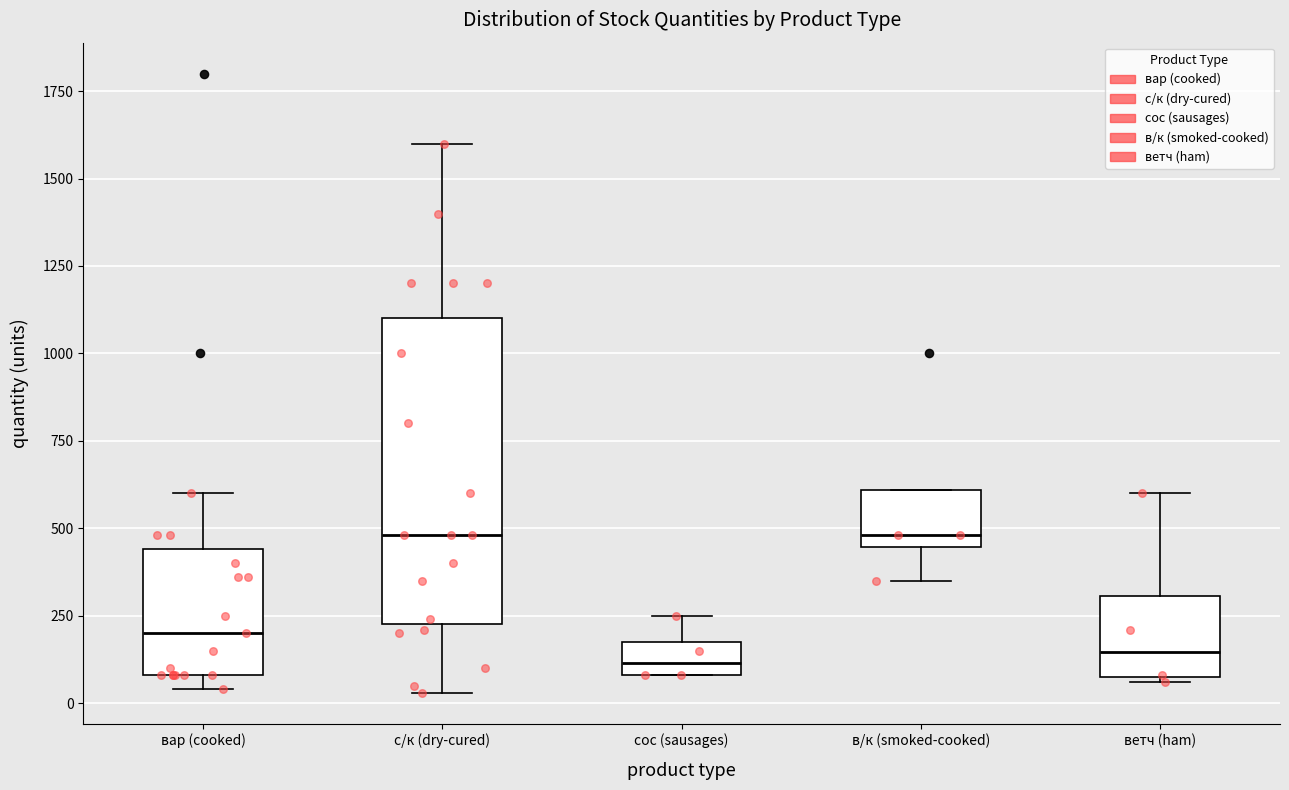

Reading left to right, read every box against the y-axis: the position of its median line, the range the box covers, and the ends of its whiskers. The values are not printed on the chart, so give them approximately, as read against the axis.

вар (cooked): median 200, box 100 to 450, whiskers 50 to 600
с/к (dry-cured): median 500, box 250 to 1100, whiskers 50 to 1600
сос (sausages): median 100 (inside the box), box 100 to 200, whiskers 100 to 250
в/к (smoked-cooked): median 500, box 450 to 600, whiskers 350 to 600
ветч (ham): median 150, box 100 to 300, whiskers 50 to 600